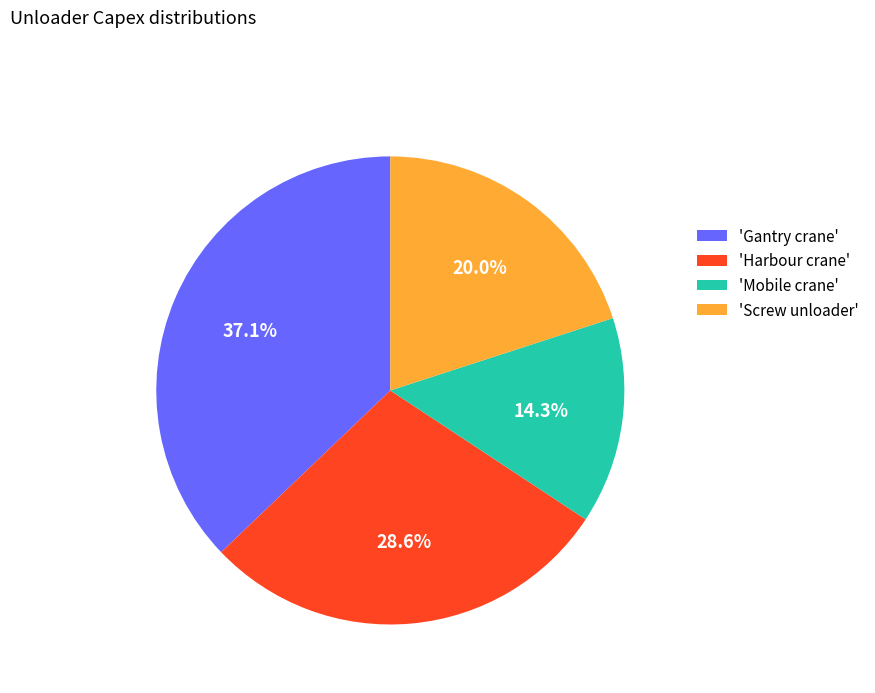

What is the total percentage of 'Mobile crane' and 'Harbour crane'?

42.9%